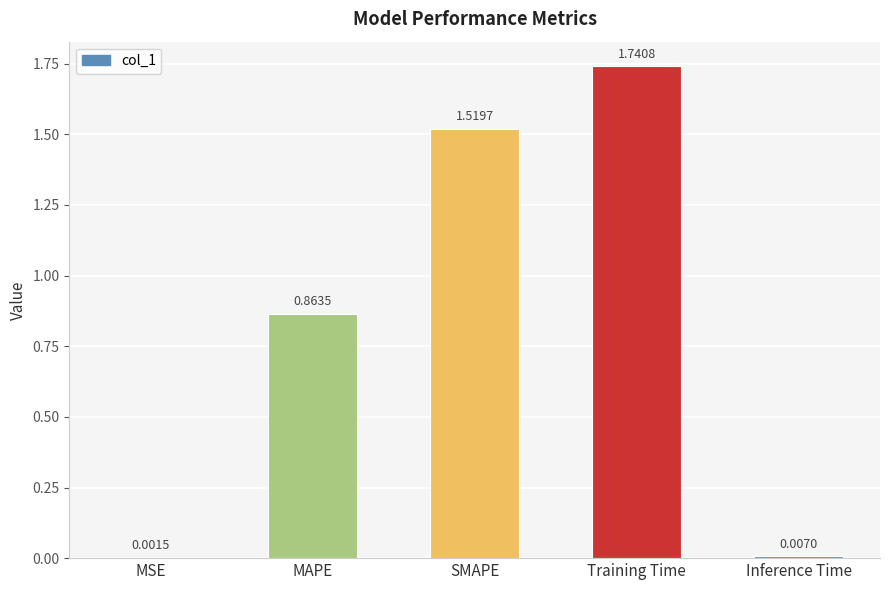

Which has a higher value, SMAPE or Inference Time?

SMAPE